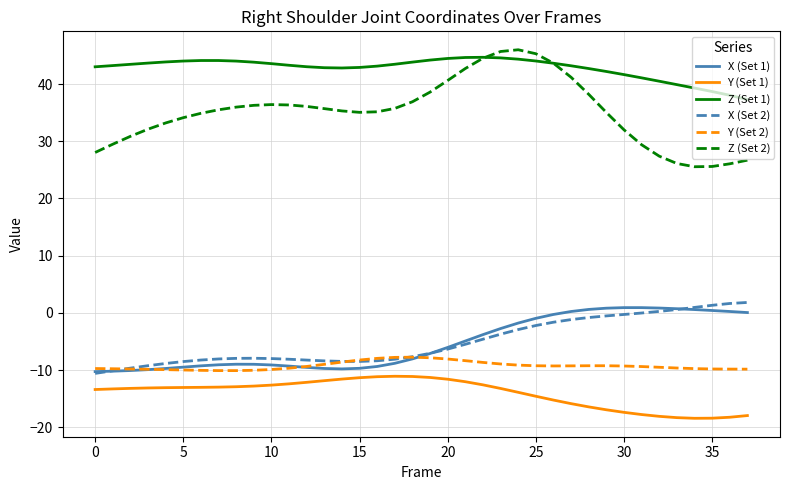

Which series has the widest spread of values?

Z (Set 2)